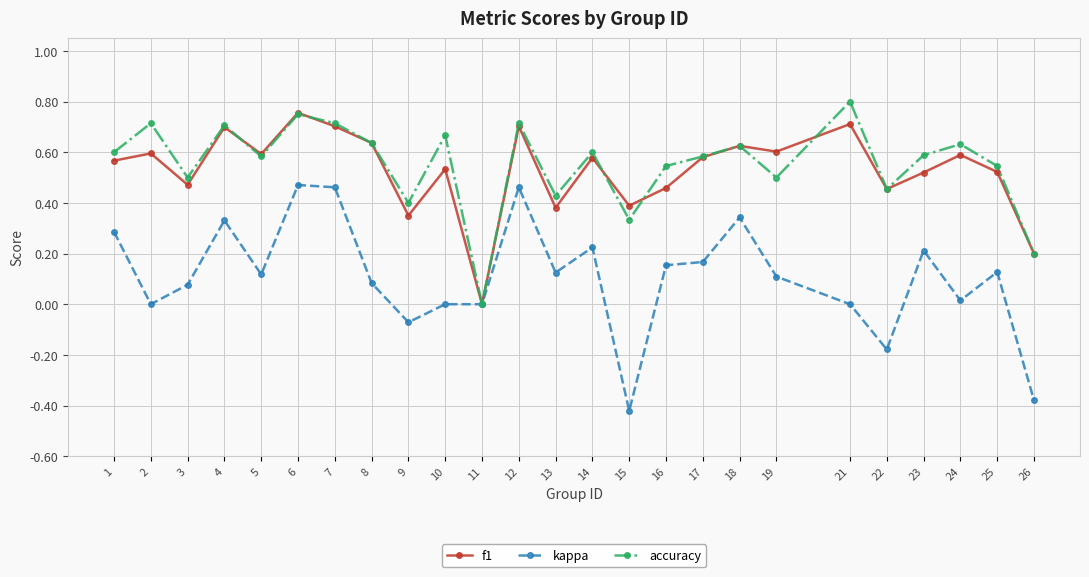

Is the value of kappa at 26 greater than the value of f1 at 25?

No